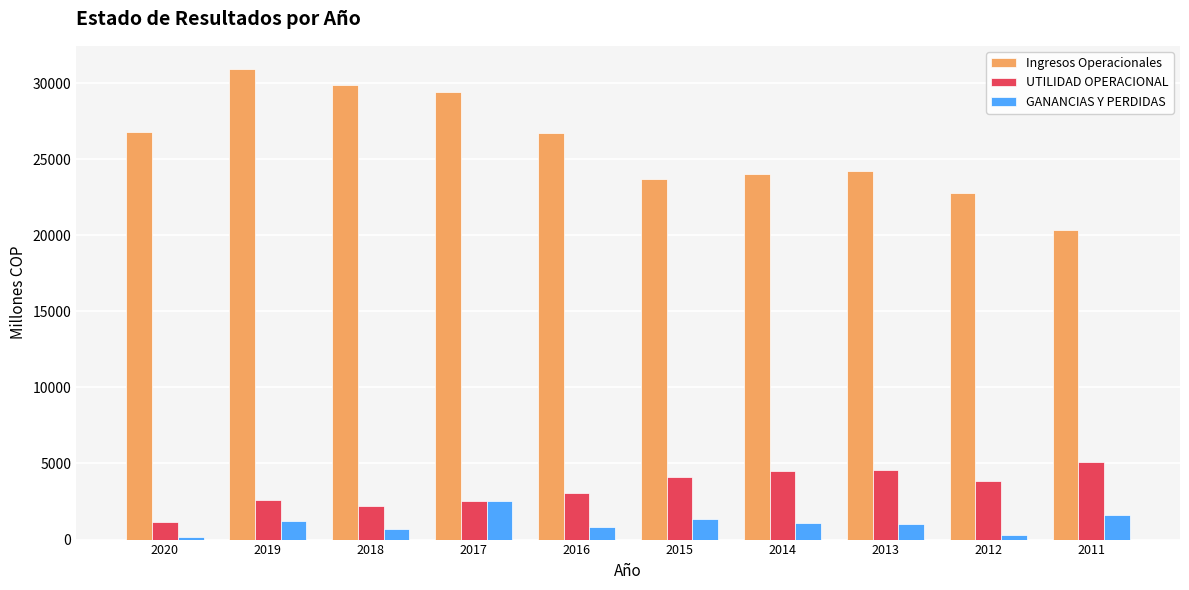

At how many categories does at least one series exceed 10046?

10